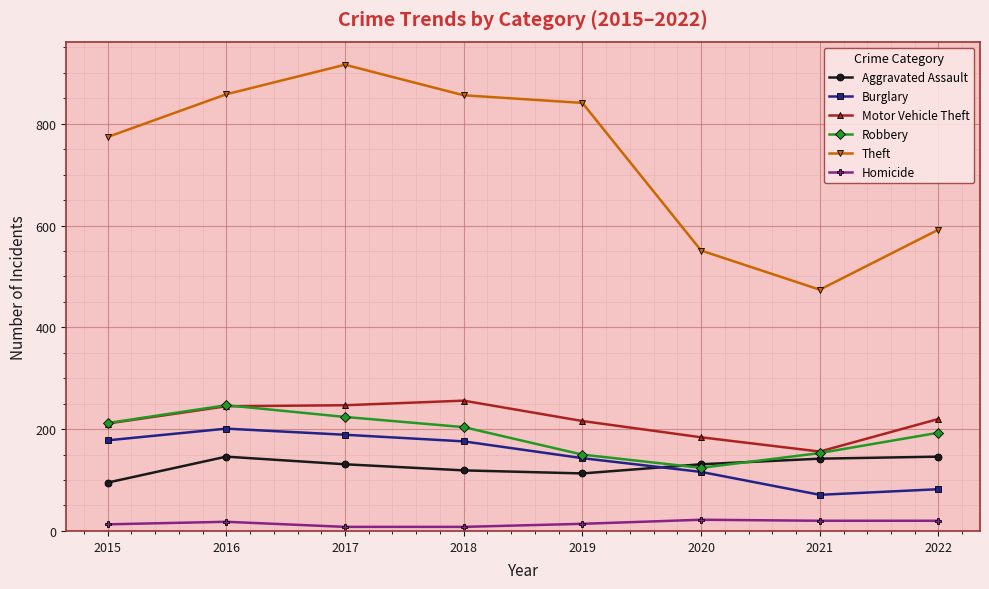

The value of Motor Vehicle Theft at 2015 is 211. True or false?

True